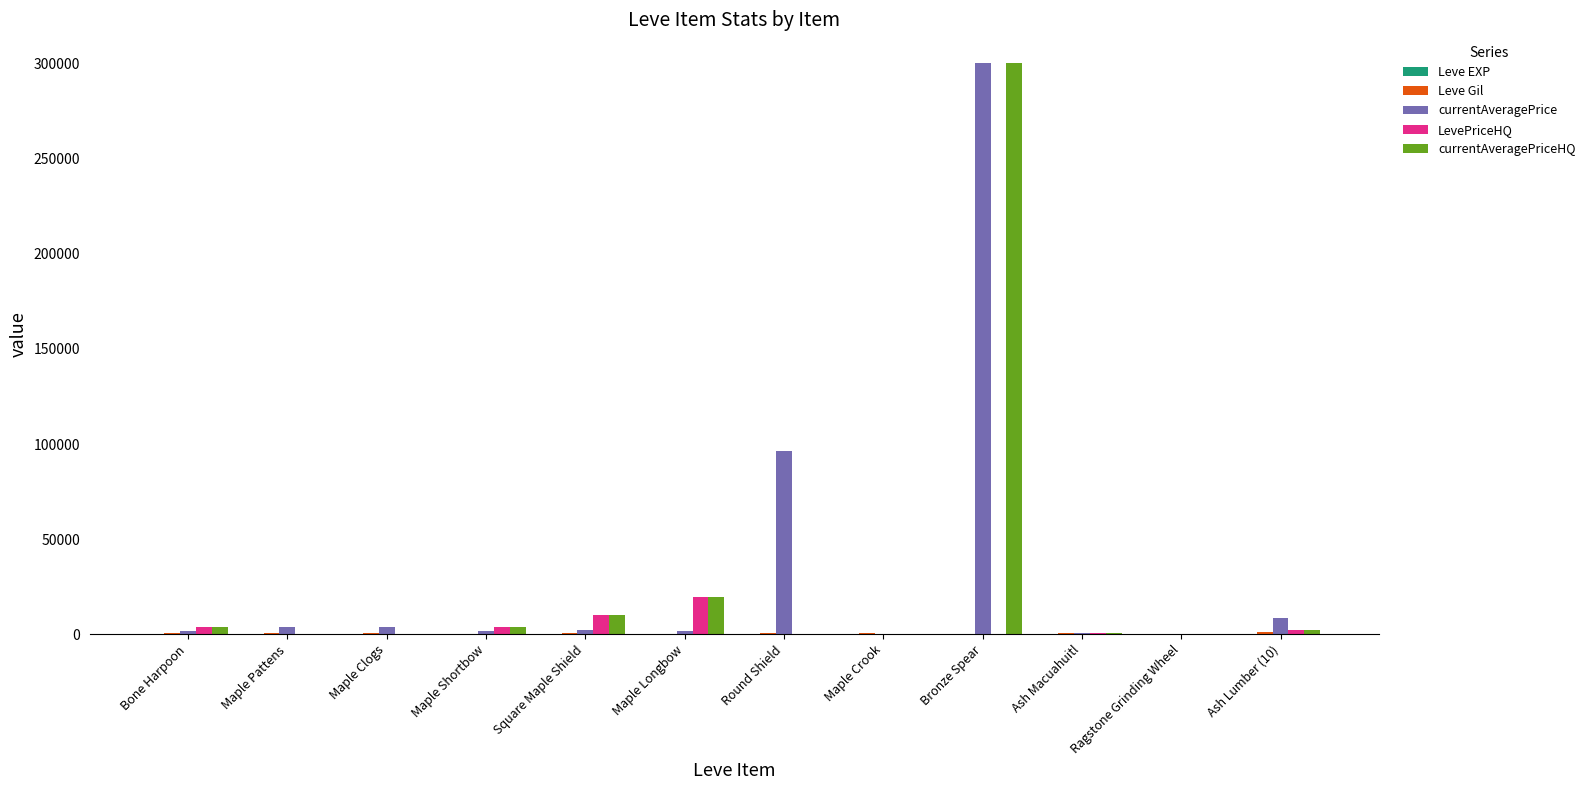

Which category has the highest value across all series?

Bronze Spear